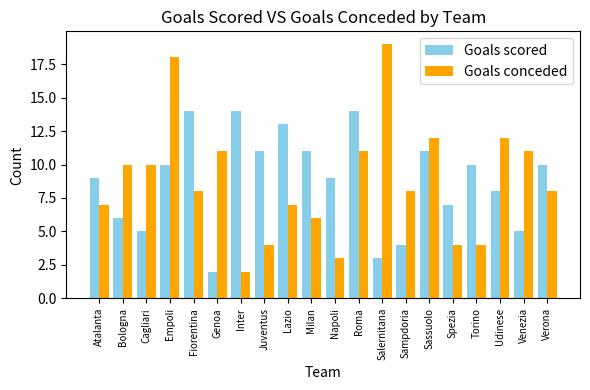

At Sampdoria, list the series in order from largest to smallest.

Goals conceded, Goals scored